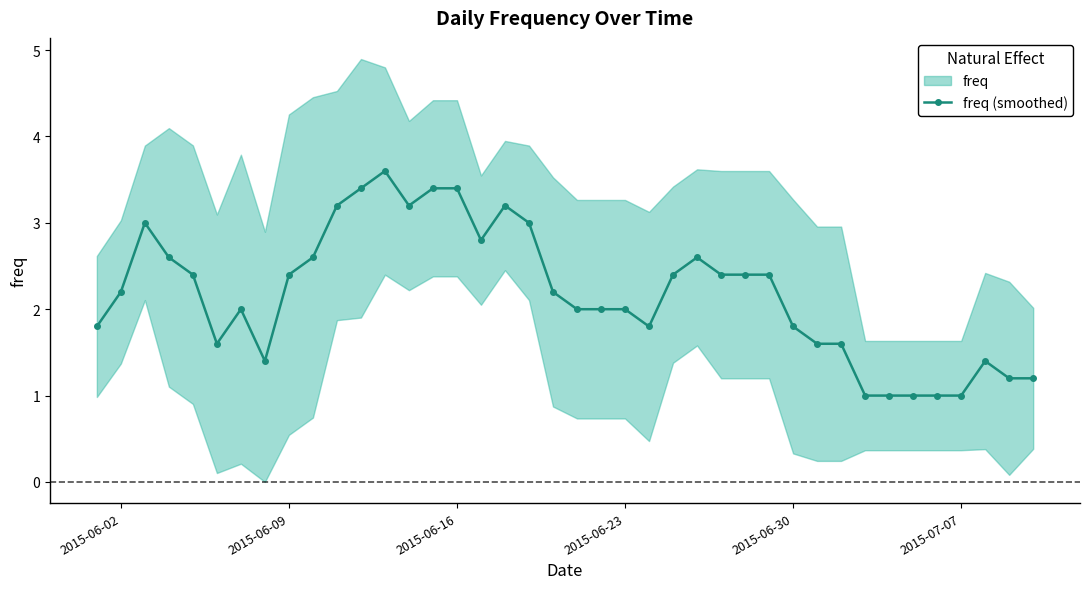

True or false: freq (smoothed) has more than 1 points higher than both neighbors.

True